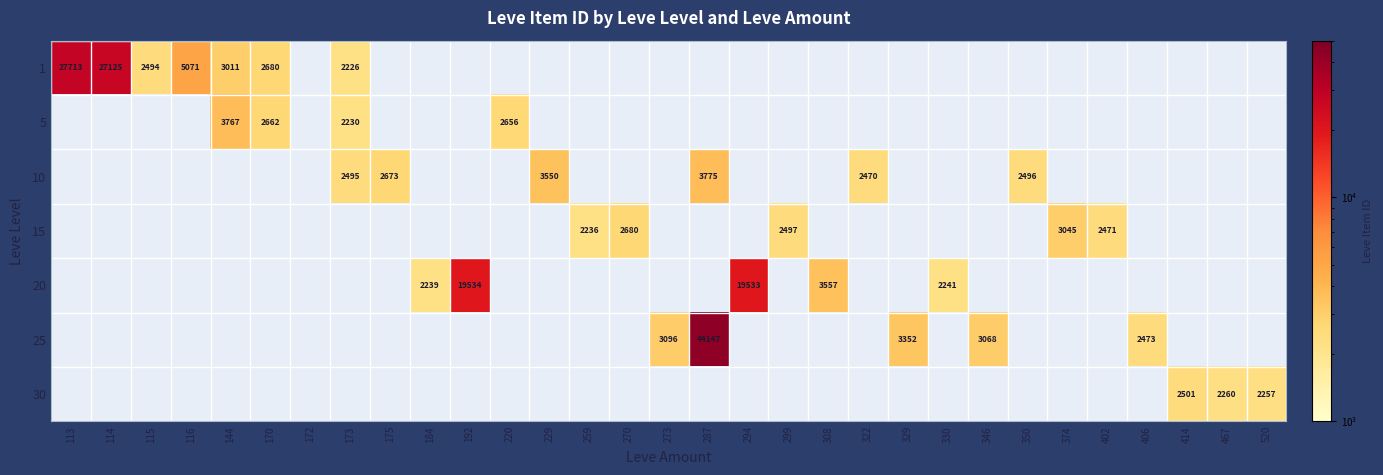

How many values in 25 are above zero?

5